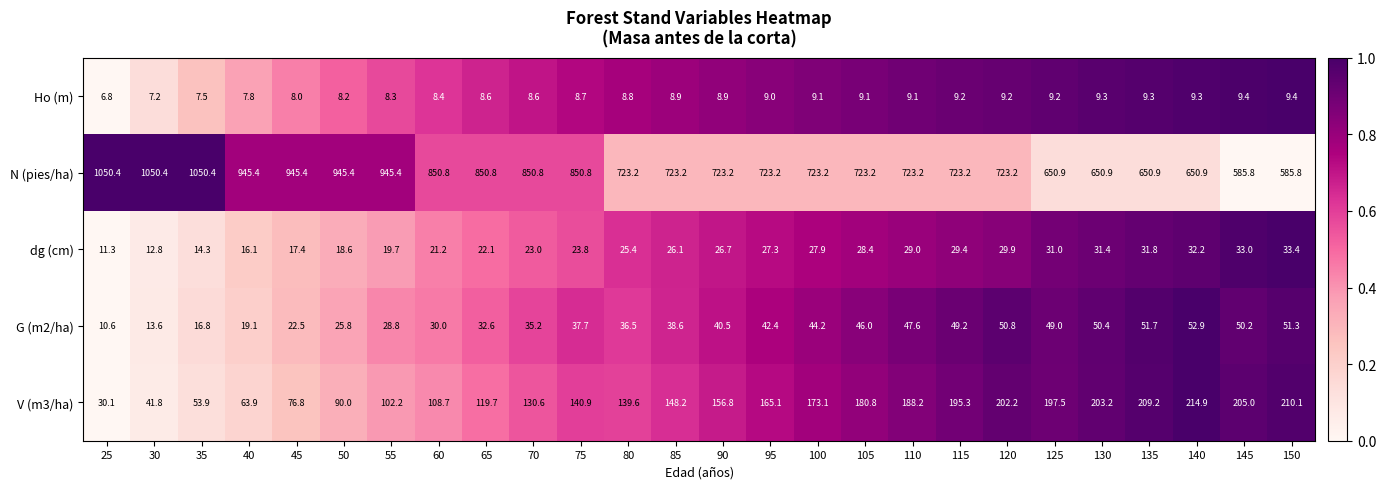

True or false: N (pies/ha) has a value of 1159.8 at 85.

False